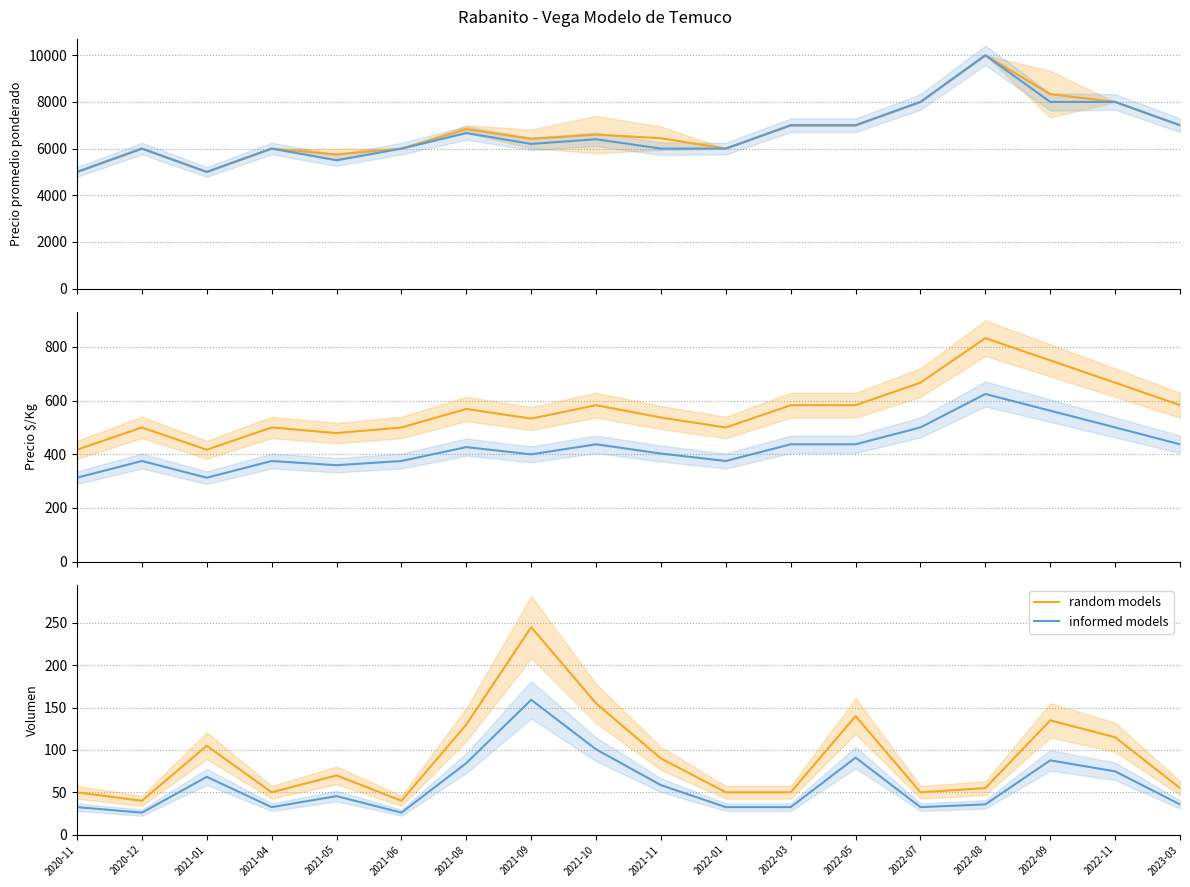

Which label corresponds to the smallest value in the chart?

2020-12